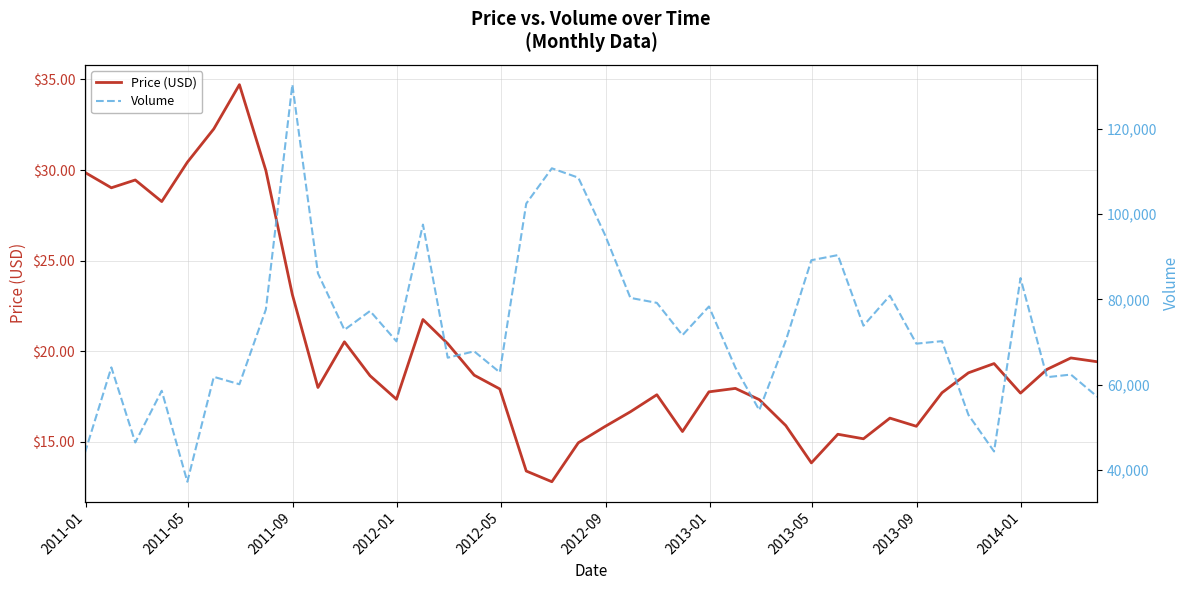

Which series has the widest spread of values?

Volume